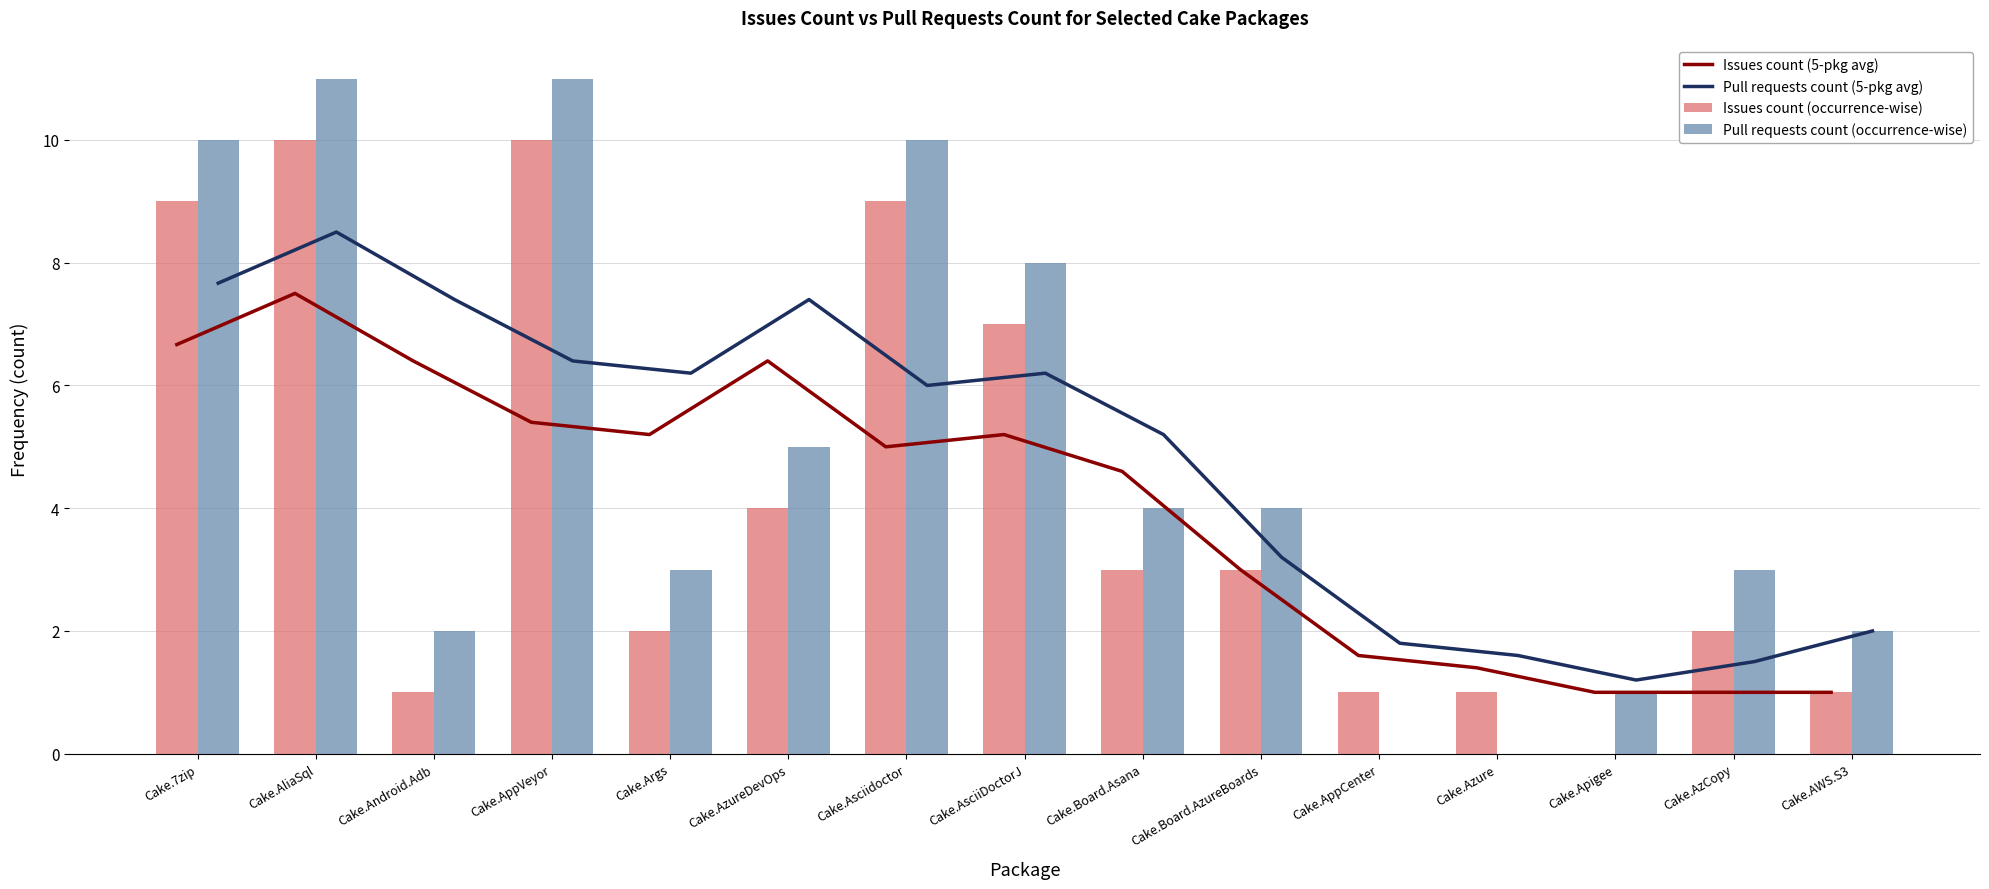

What are all the series names shown in the legend?

Issues count (5-pkg avg), Pull requests count (5-pkg avg), Issues count (occurrence-wise), Pull requests count (occurrence-wise)